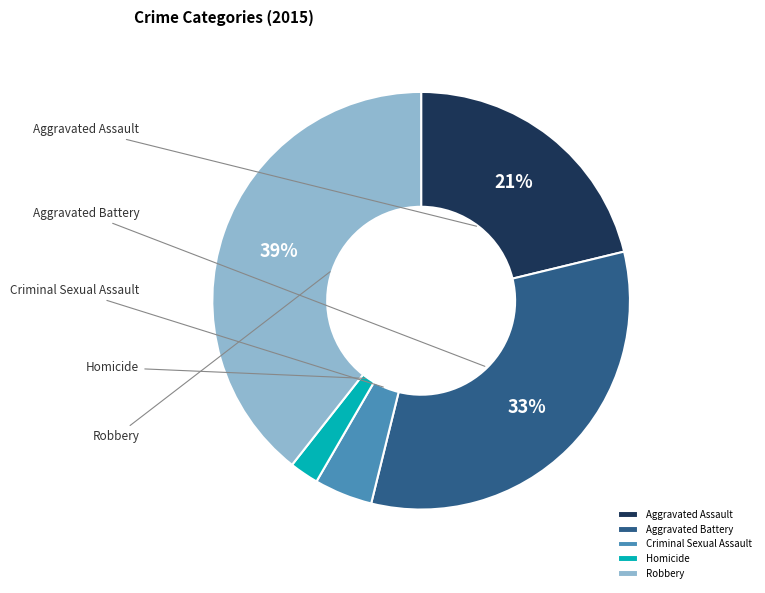

To the nearest percent, what is the difference between the Robbery and Aggravated Assault slice percentages?

18%